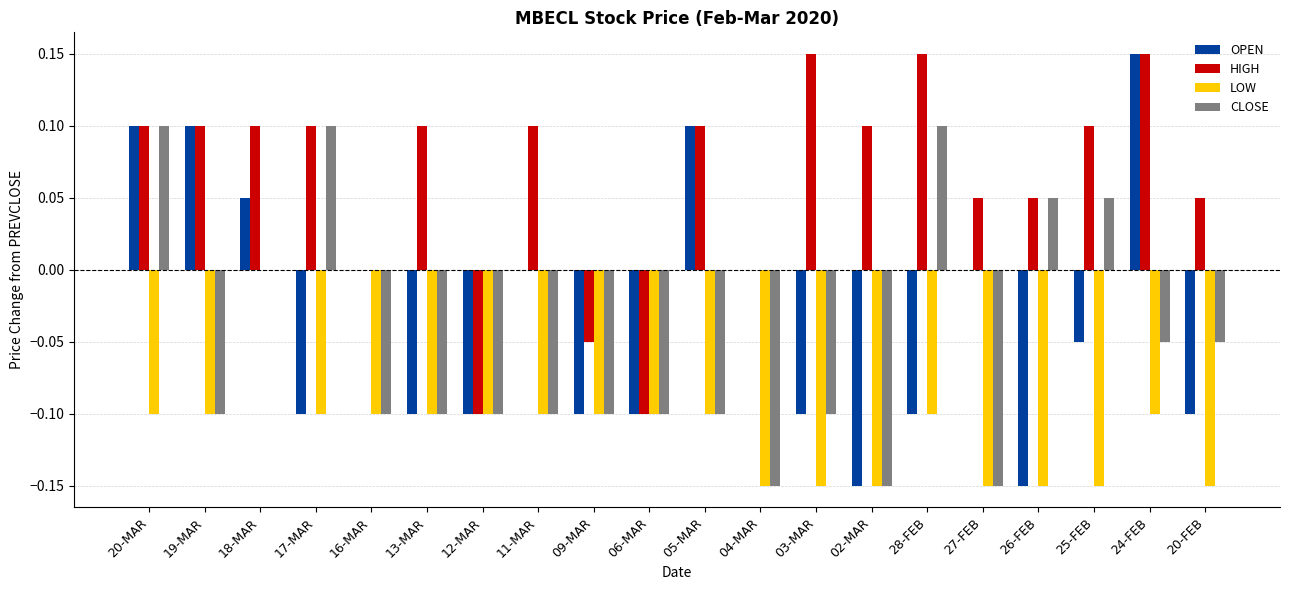

Which series changed the most between 13-MAR and 05-MAR?

OPEN